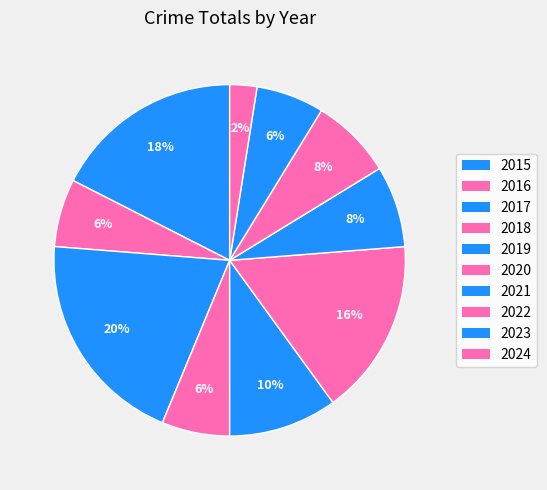

To the nearest percent, what percentage of the pie is 2023?

6%